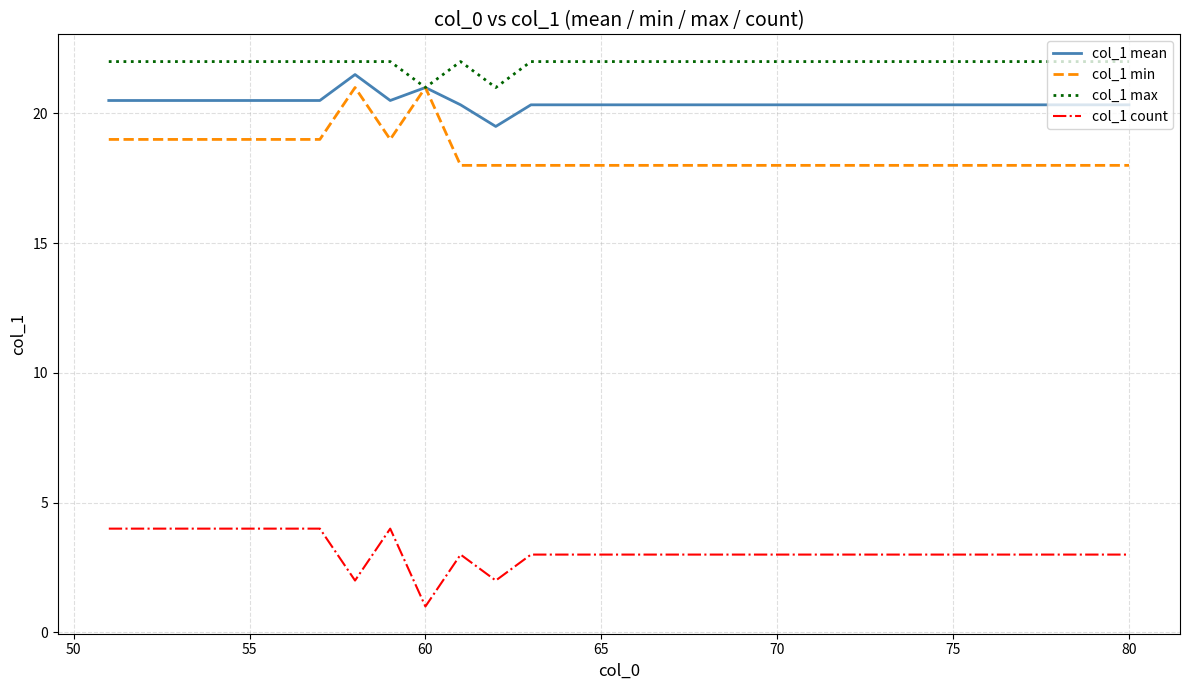

True or false: col_1 min and col_1 count cross at least once.

False